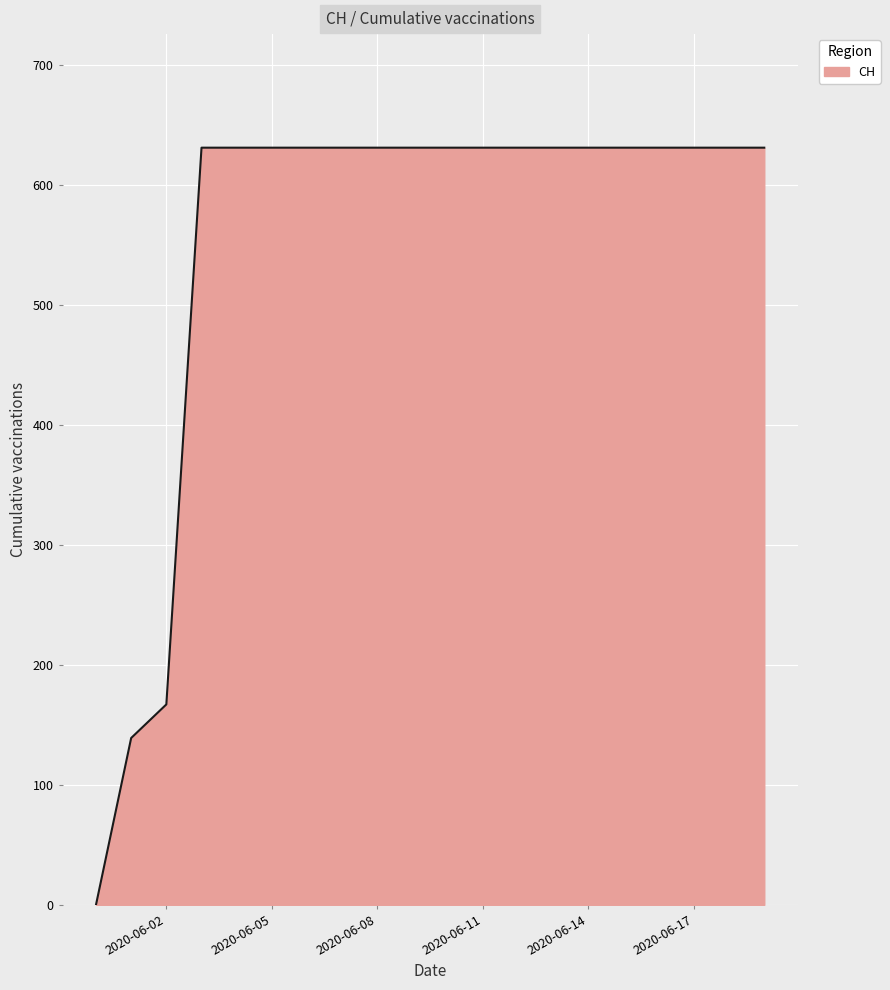

Reading right to left, extract all data points from this chart.

631	631	631	631	631	631	631	631	631	631	631	631	631	631	631	631	631	167	139	0